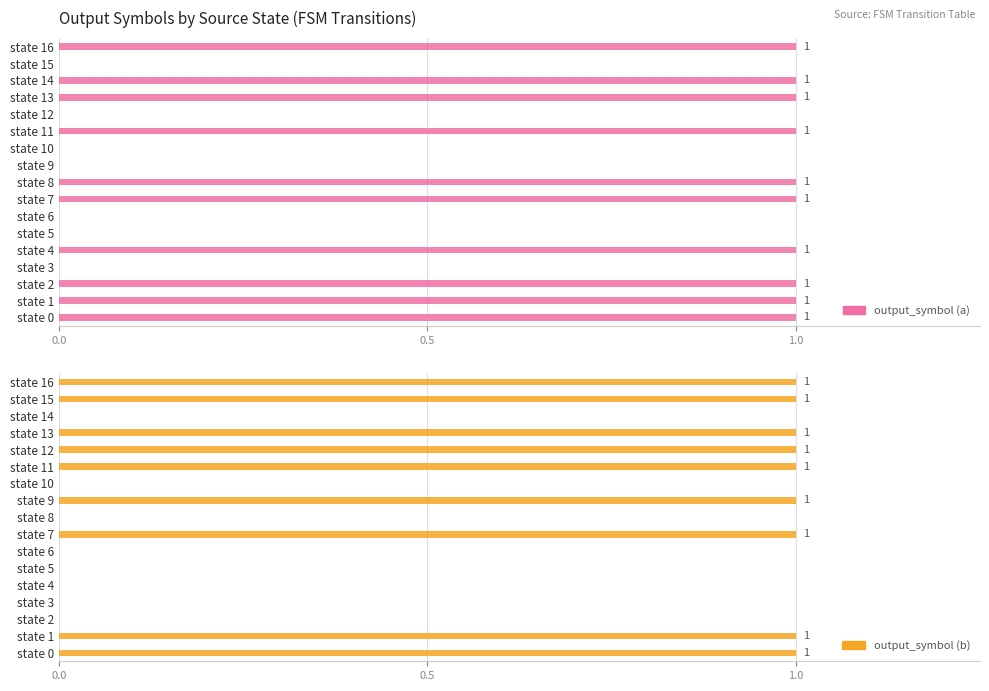

Which has a higher value, state 6 or state 13?

state 13